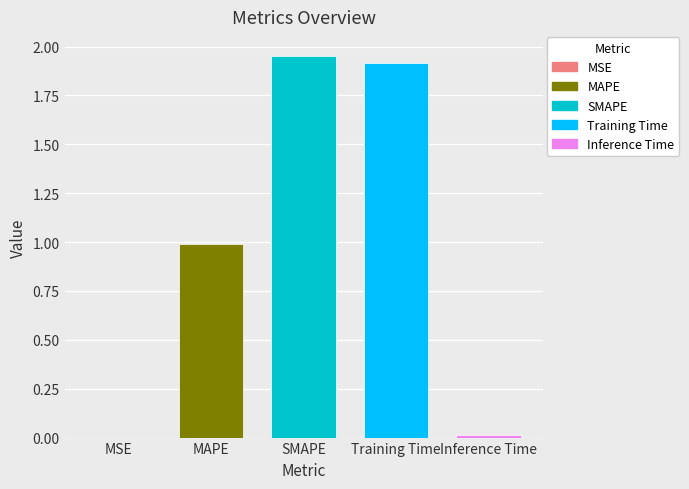

What is the greatest value displayed?

2.0